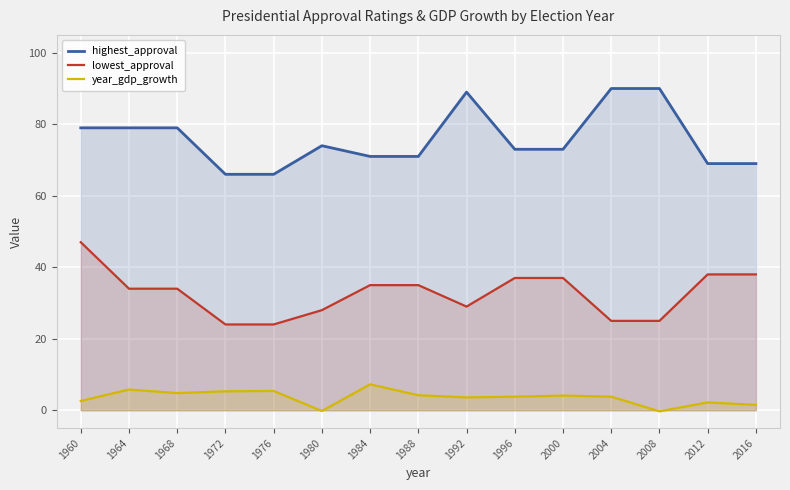

What is the value of the highest_approval point at the 4th from the left?

66.0